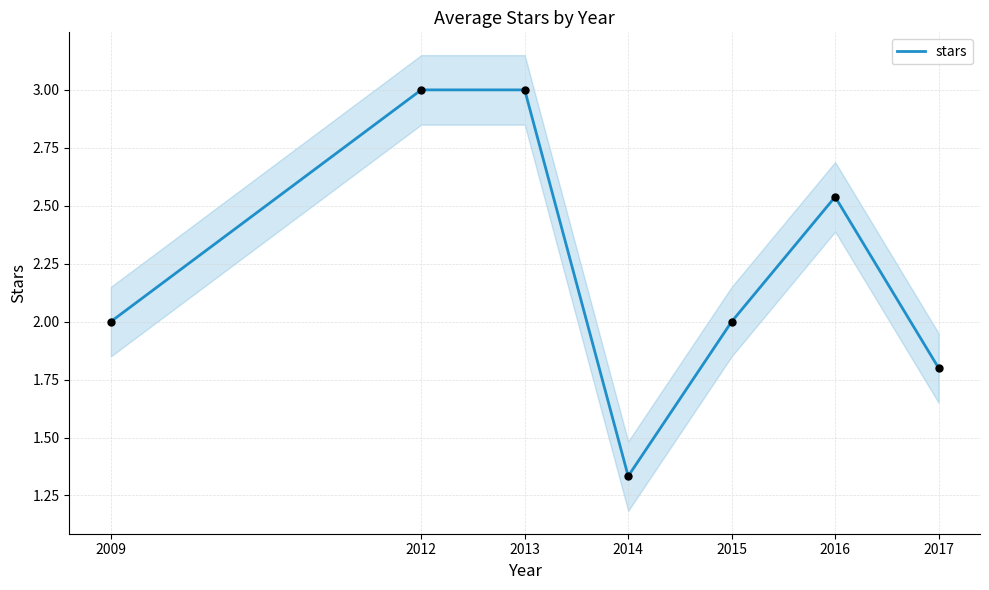

What is the change in value from 2012 to 2014?

-1.7